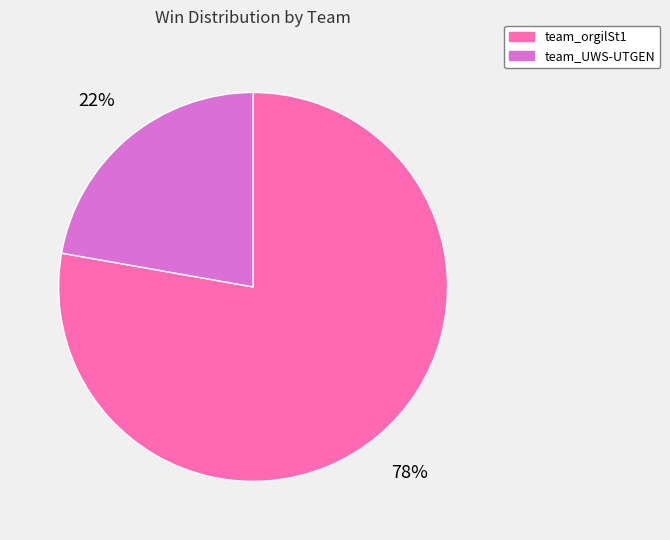

The team_UWS-UTGEN slice represents 22% of the pie. True or false?

True